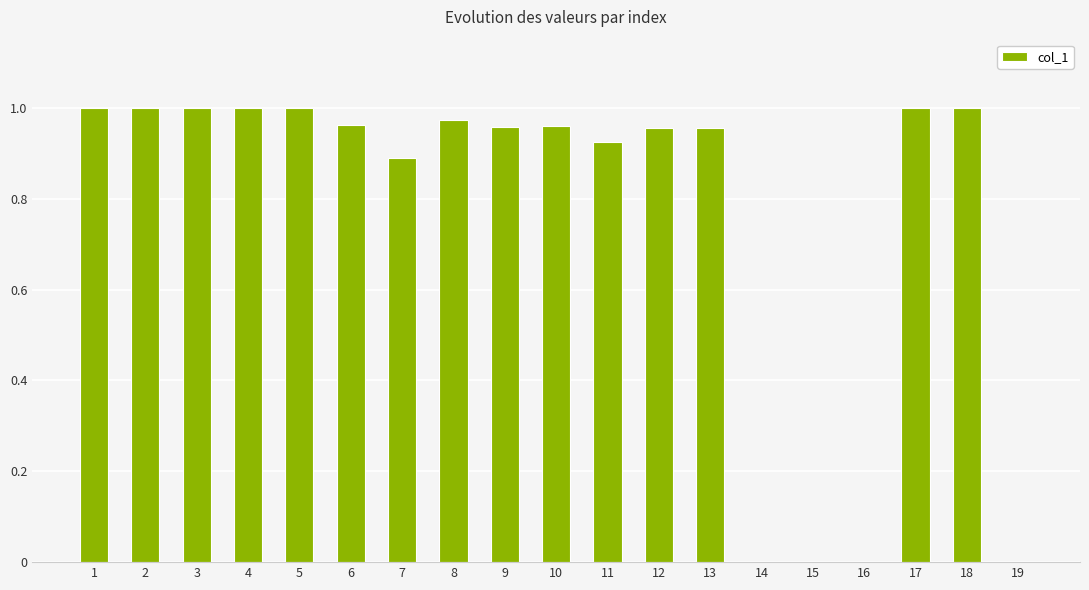

What is the sum of the values at 5 and 17?

2.0